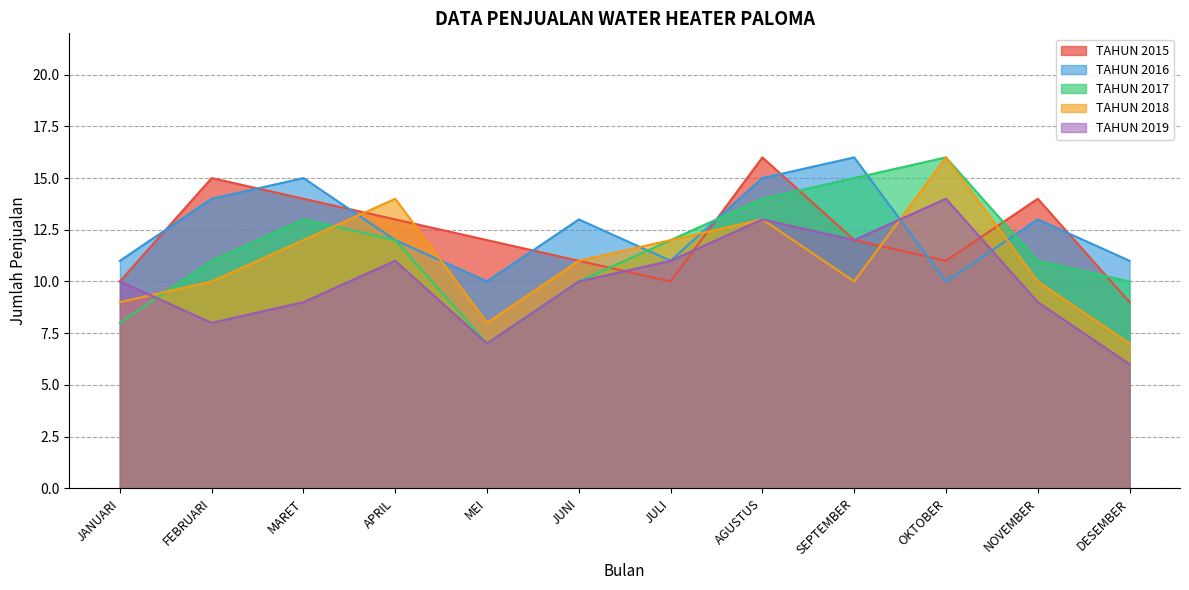

What is the spread (max minus min) of values at NOVEMBER?

5